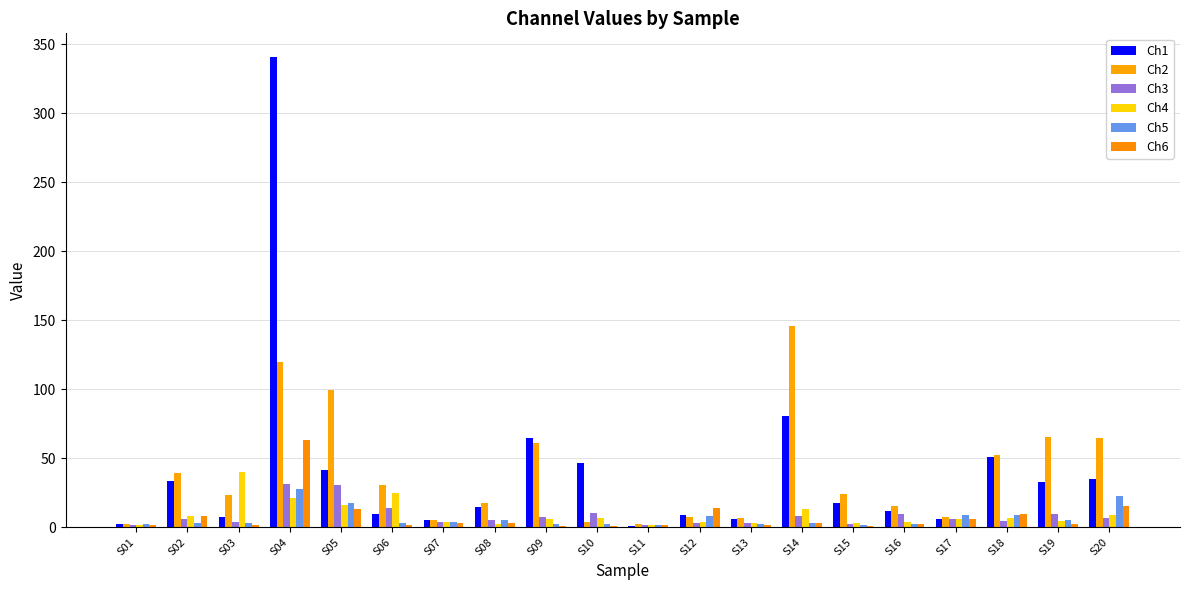

How many groups of bars are there?

20